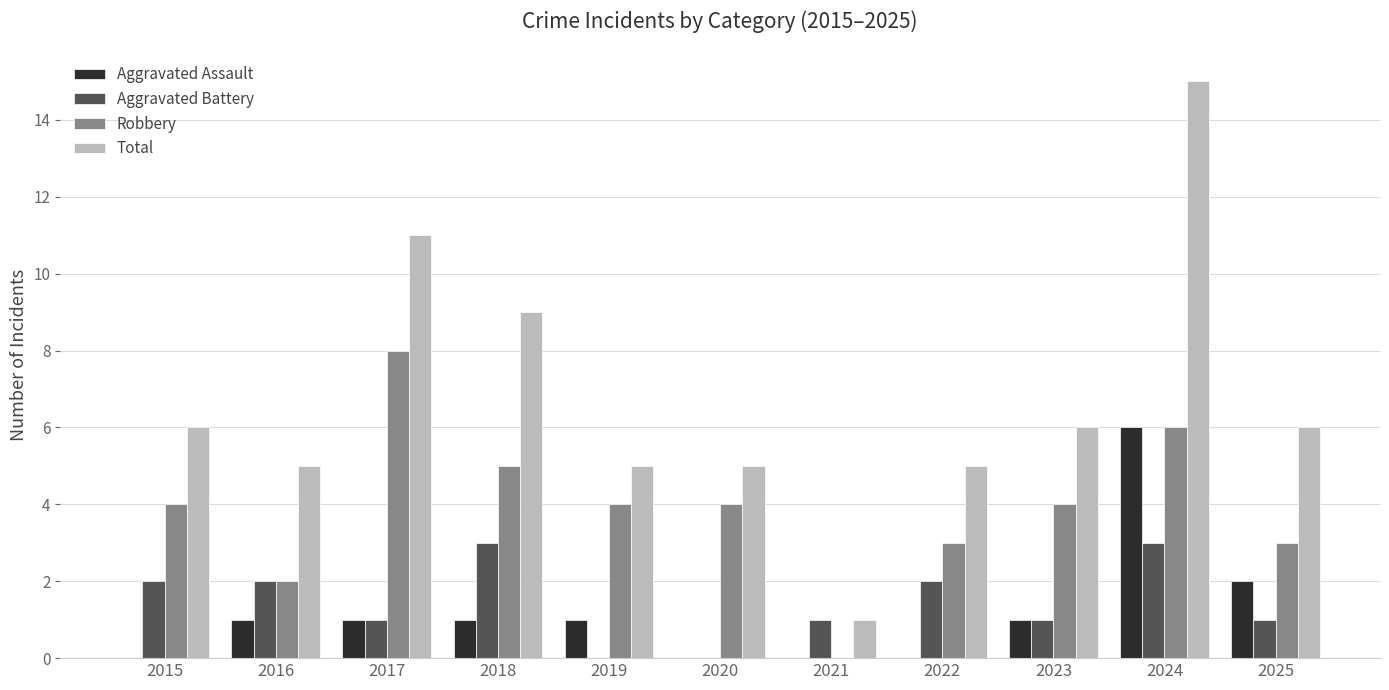

Which series has the largest range (max minus min)?

Total